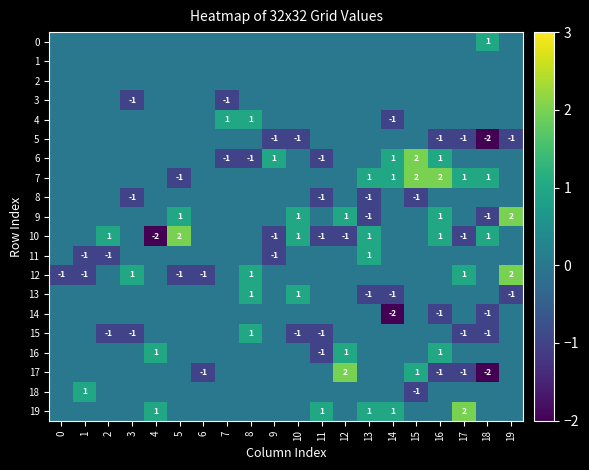

At which category is the sum across all series the highest?

8